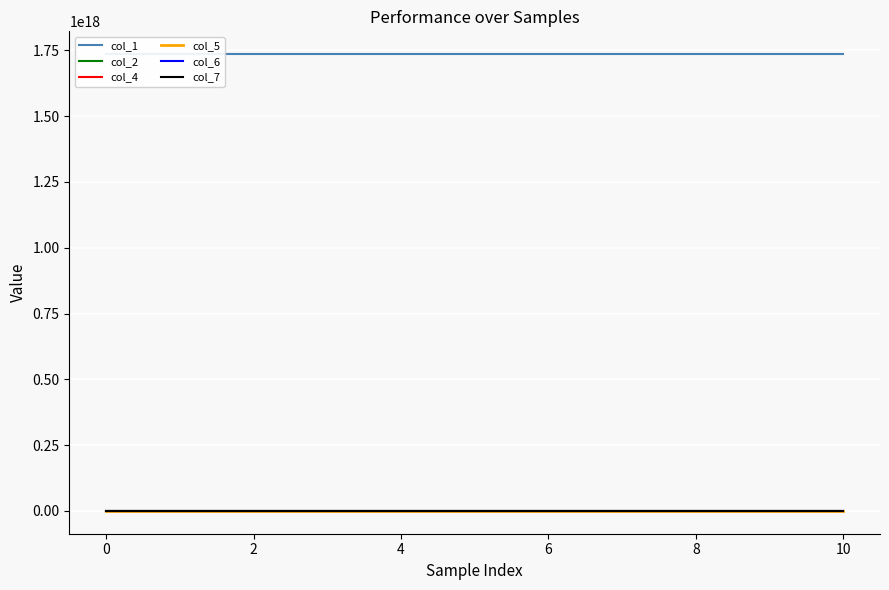

Between 0 and 8, which is larger?

8